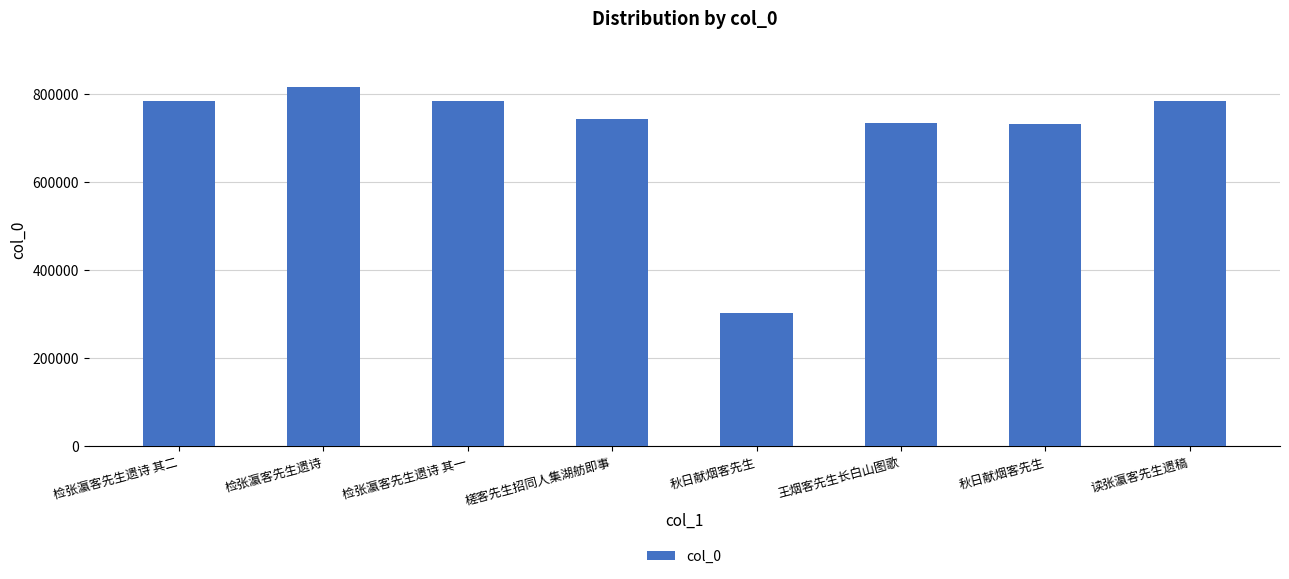

How many bars are there in total?

8